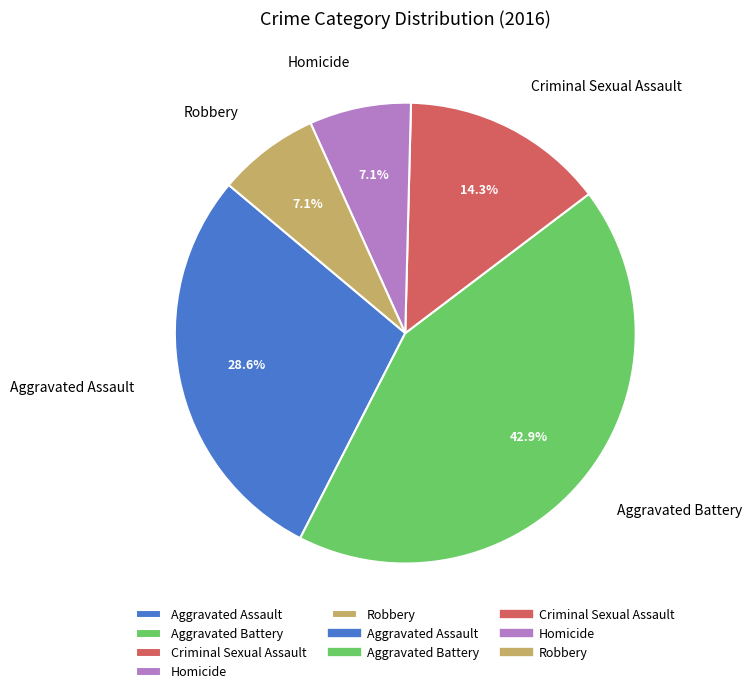

Does any single category account for the majority?

No